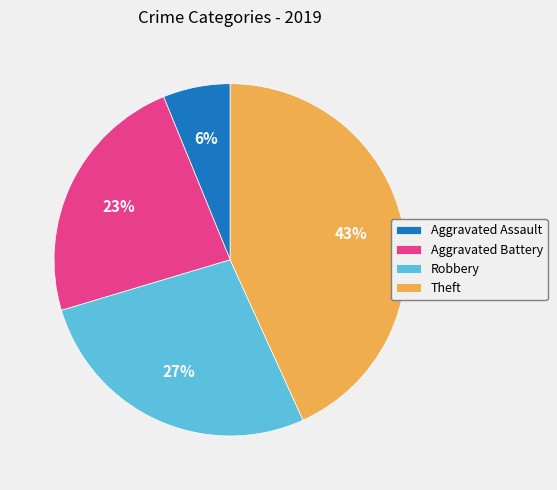

Is the sum of Aggravated Battery and Aggravated Assault greater than half?

No